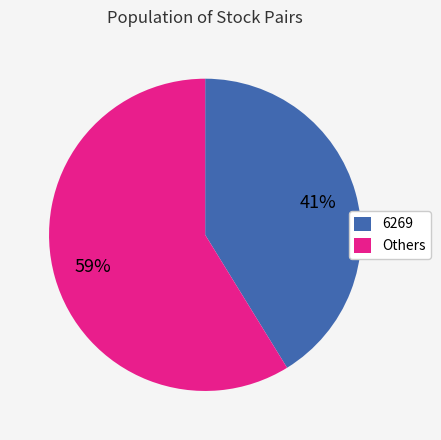

What is the smallest slice in the pie chart?

6269